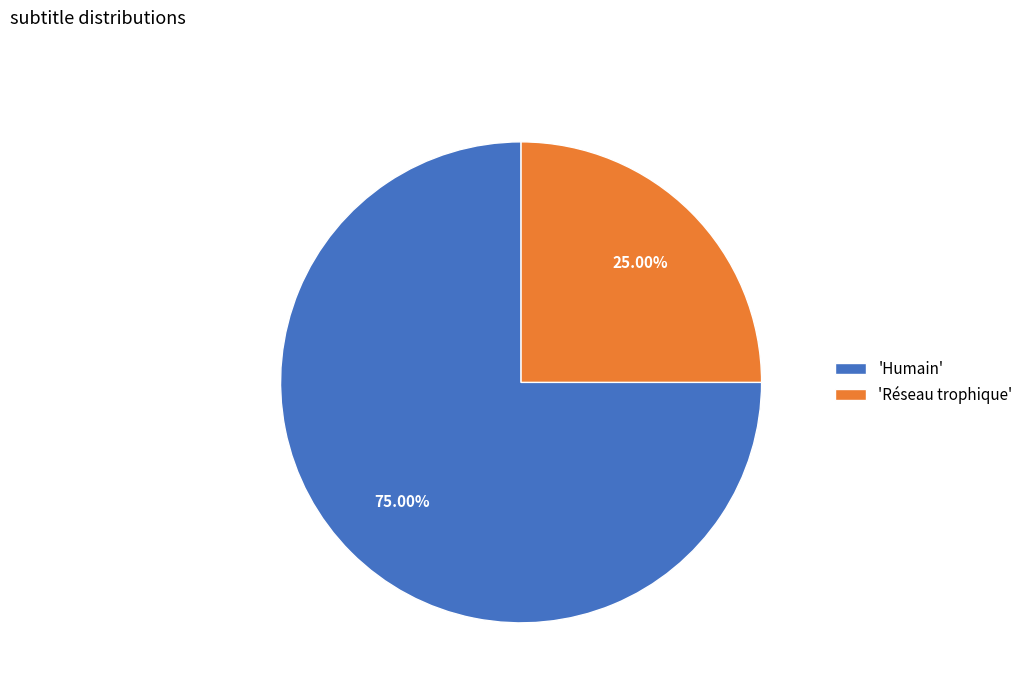

Which category accounts for the majority?

'Humain'